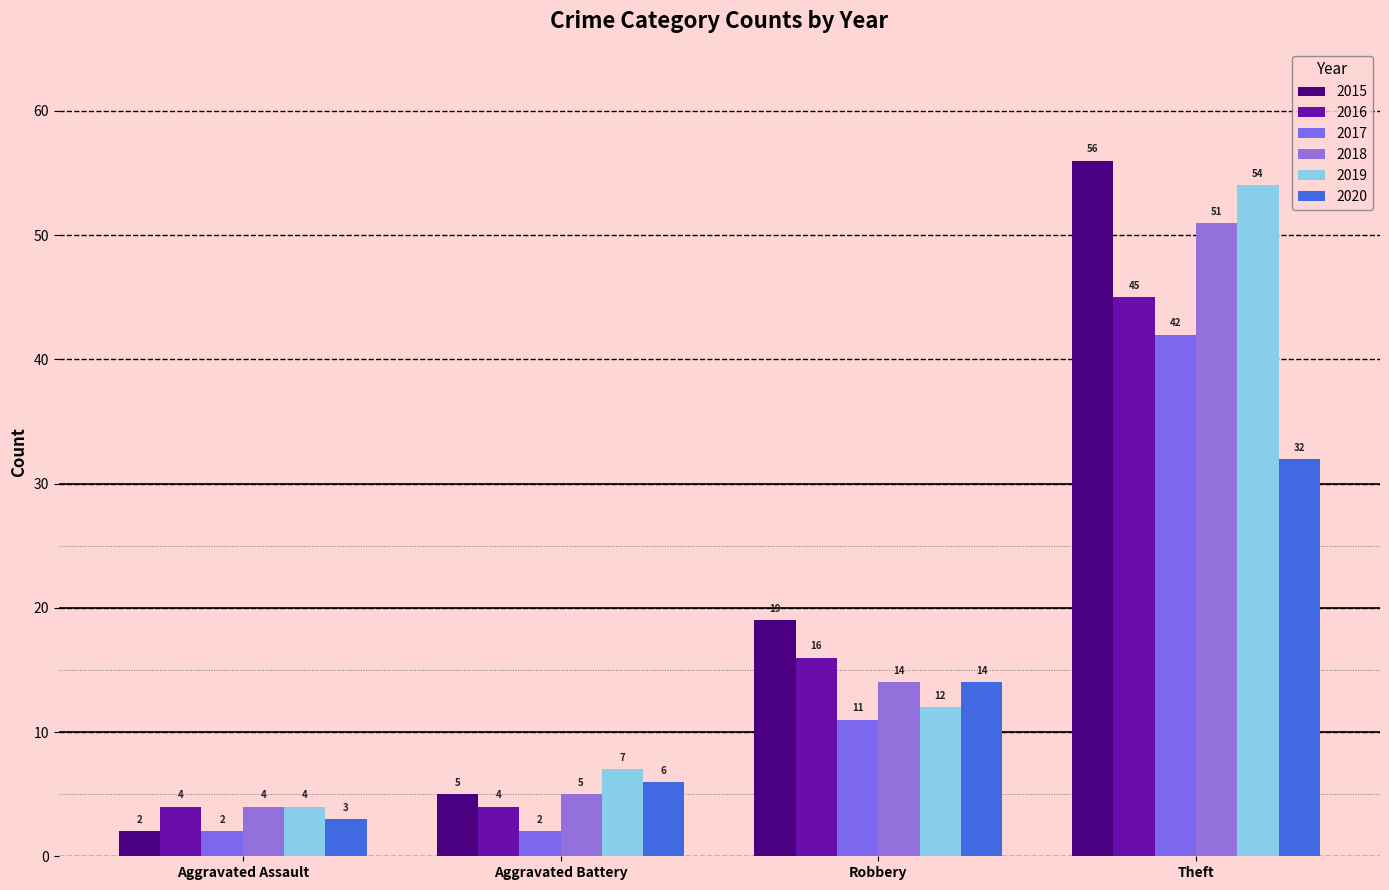

Reading right to left, what are all the values shown in this chart?

2015: 56	19	5	2
2016: 45	16	4	4
2017: 42	11	2	2
2018: 51	14	5	4
2019: 54	12	7	4
2020: 32	14	6	3